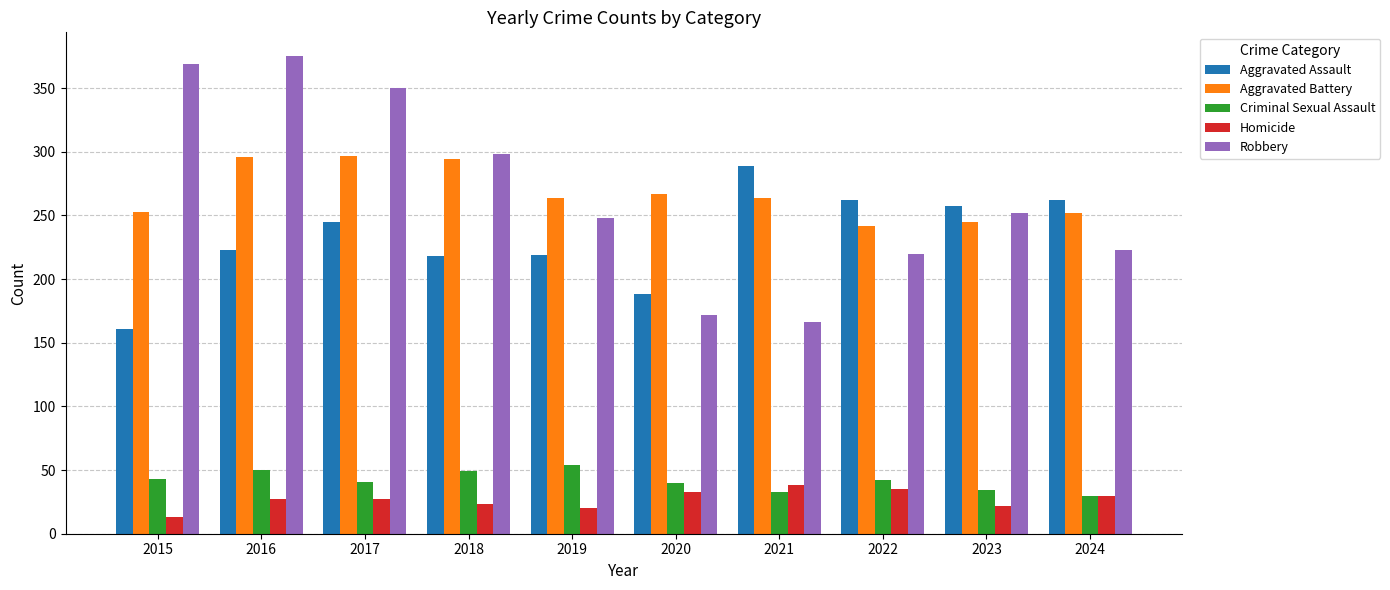

Which series has the widest spread of values?

Robbery